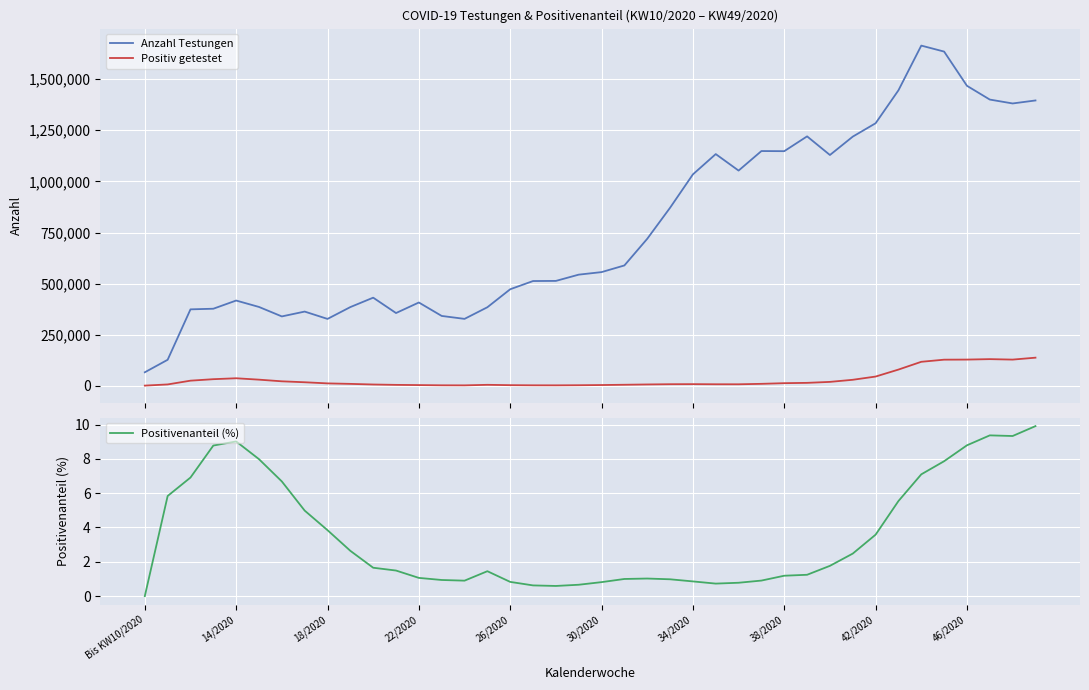

Is the value of Positiv getestet at 34 greater than the value of Positivenanteil (%) at 27?

Yes